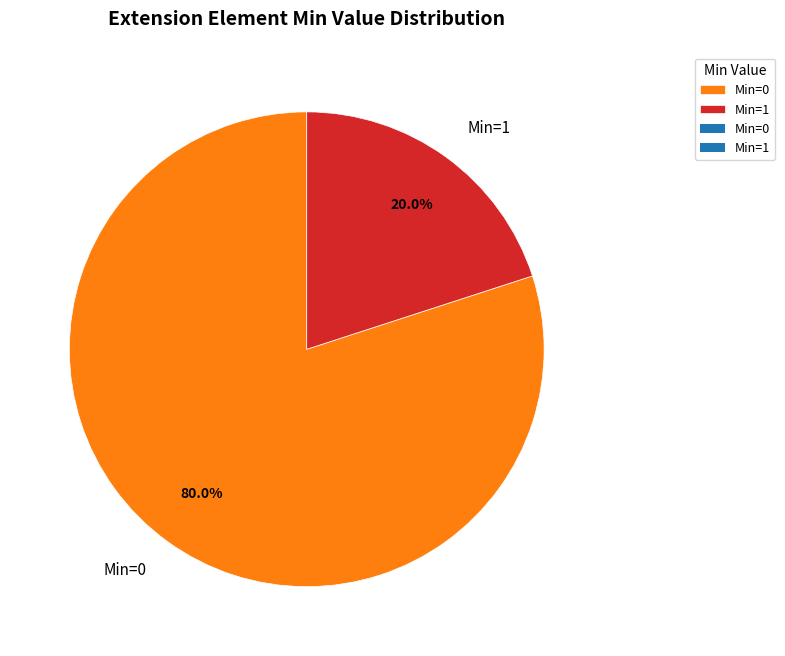

Between Min=1 and Min=0, which is larger?

Min=0